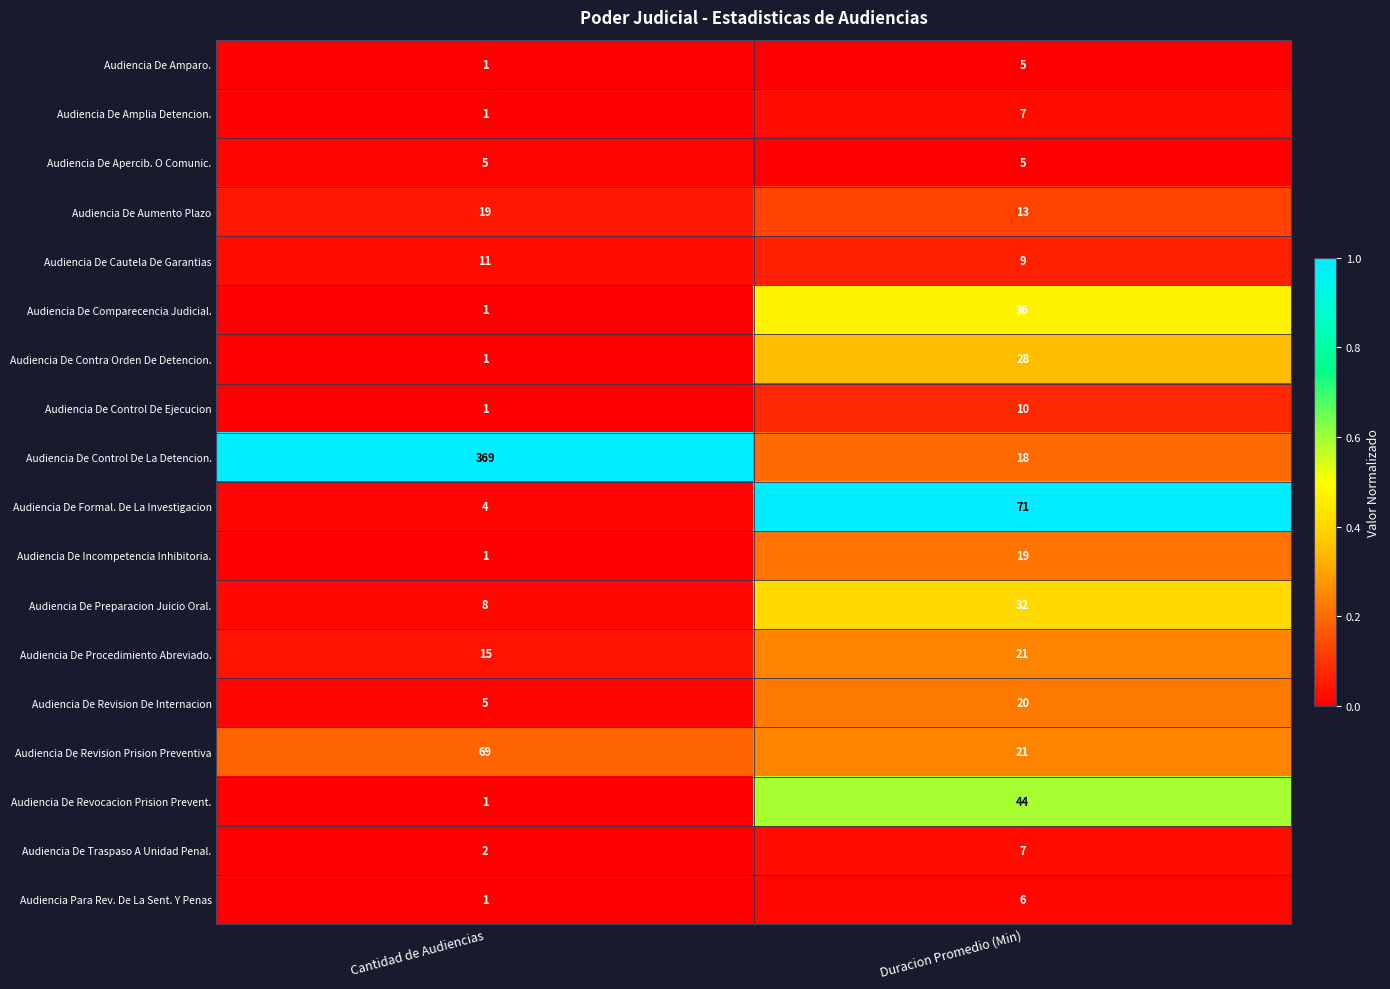

Which series has the largest total across all categories?

Audiencia De Control De La Detencion.